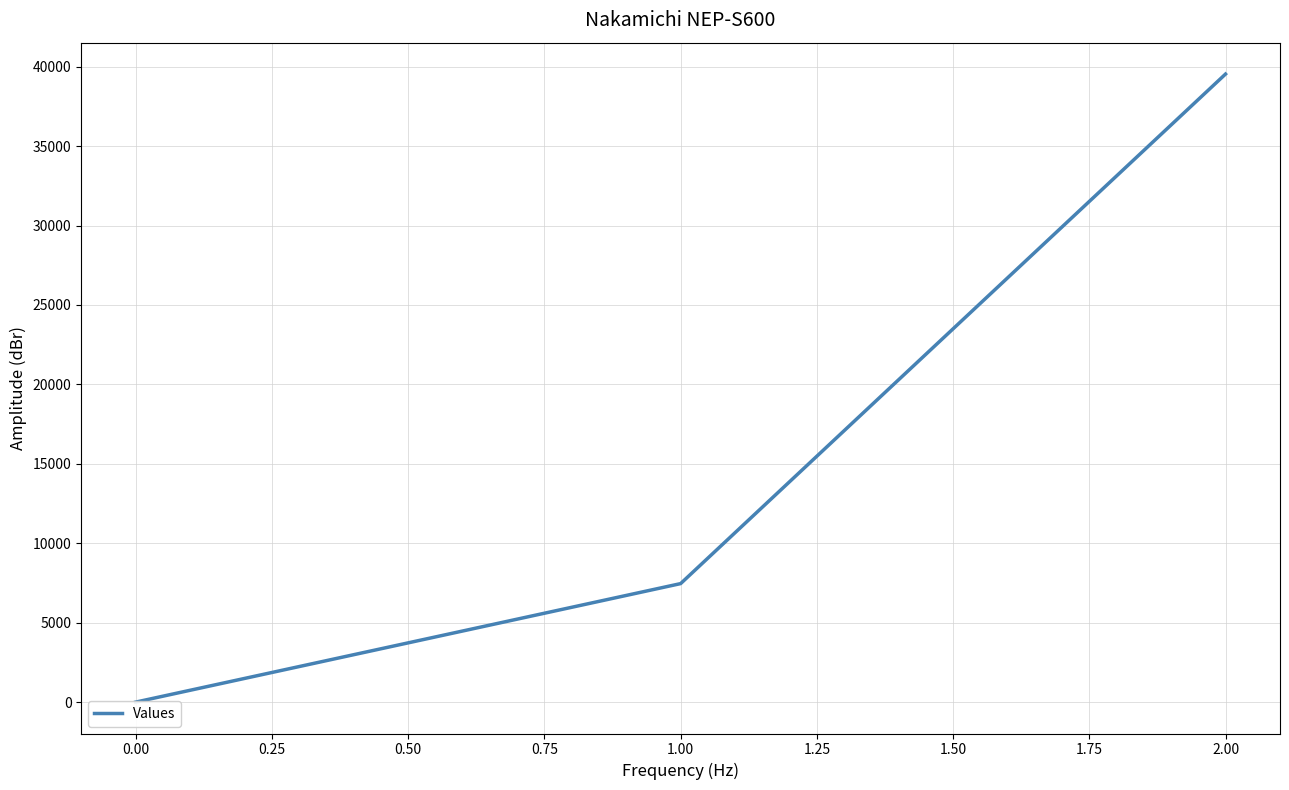

Count the number of values greater than 7460.

1